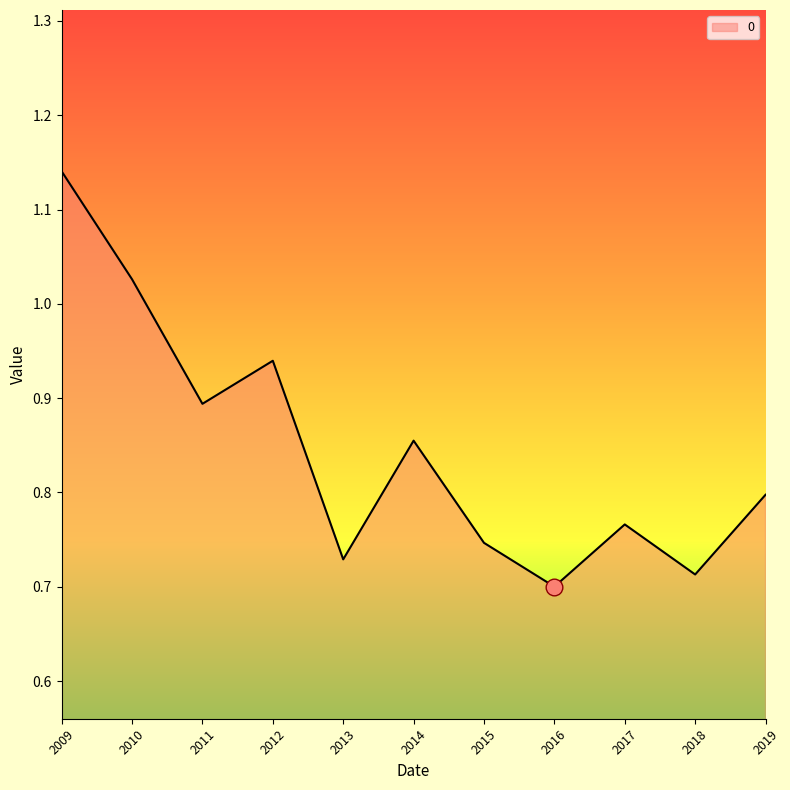

How many categories are shown in the chart?

11